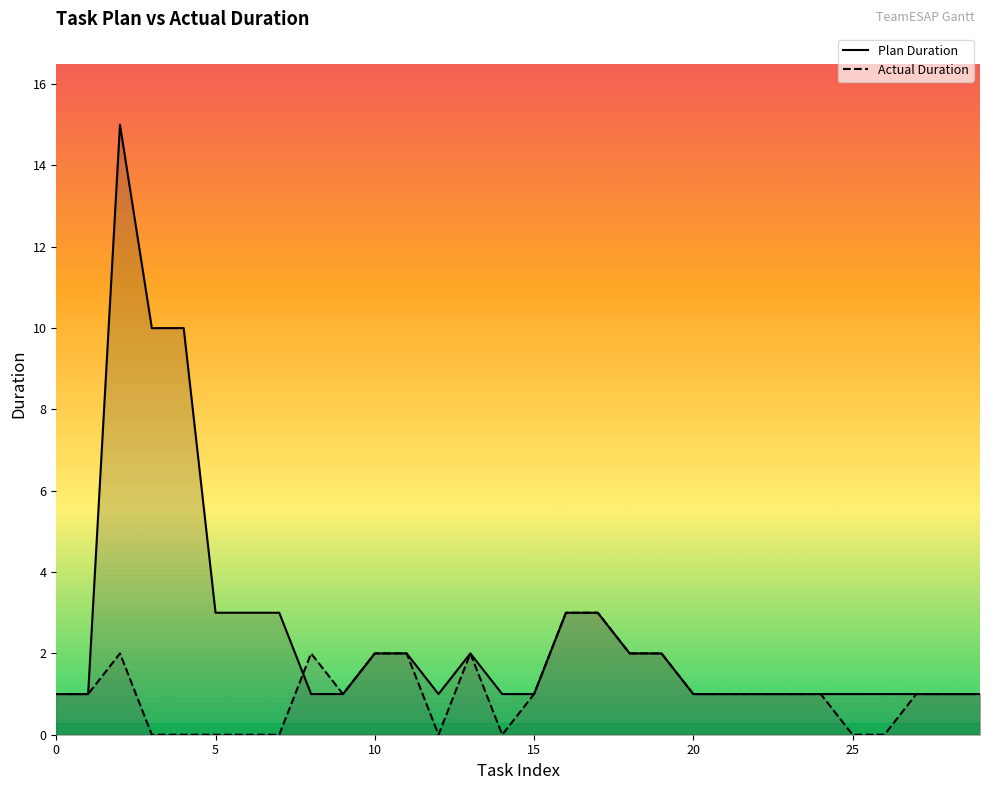

At which category does Actual Duration reach its first local valley?

9